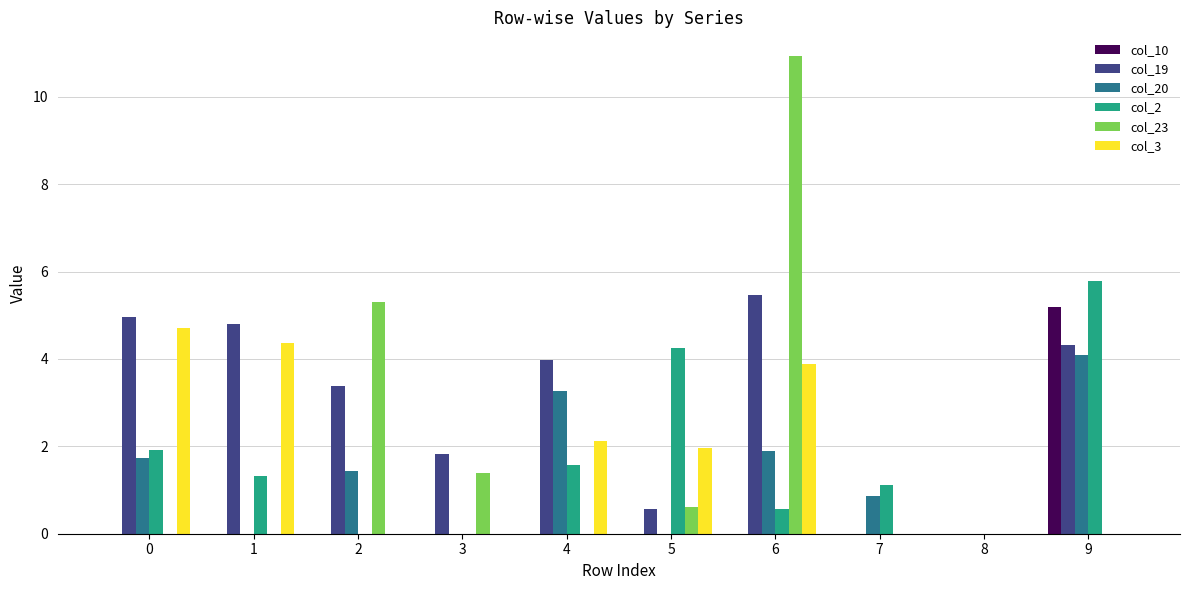

Count the number of categories in the chart.

10